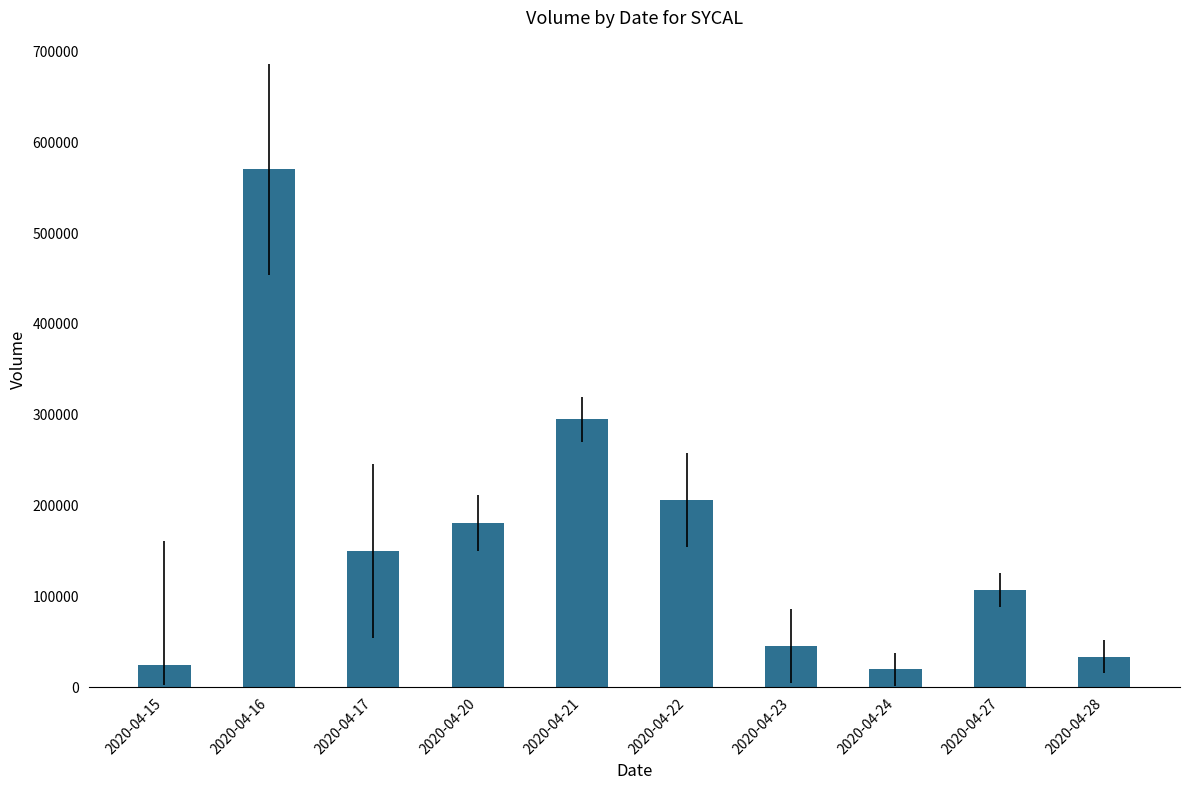

Is it true that the value at 2020-04-24 is 20000?

True